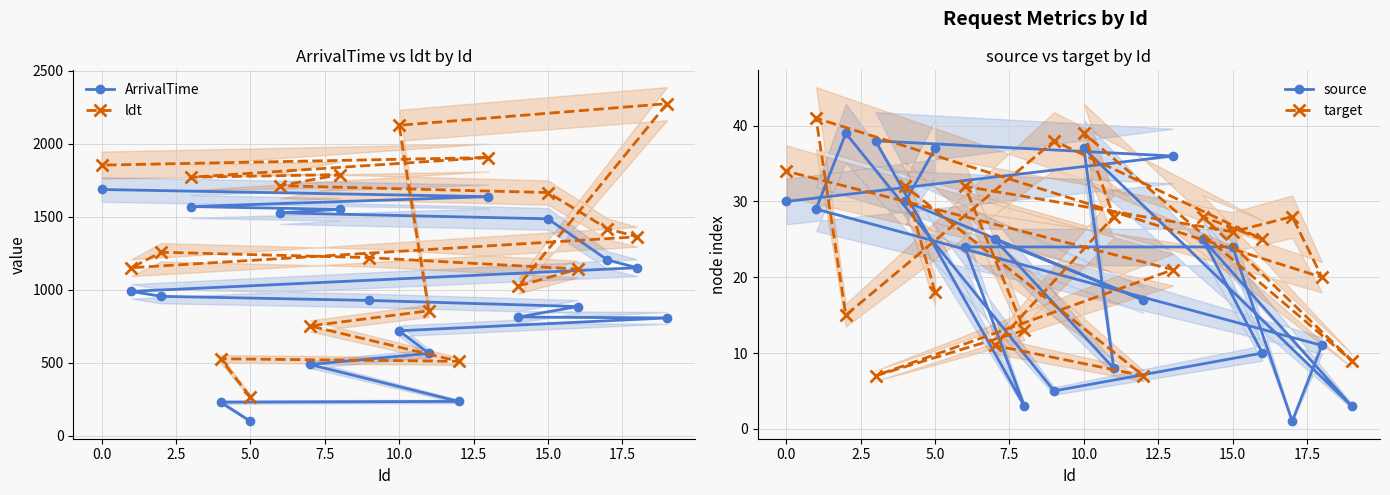

What is the difference between the second highest and second lowest values in the ArrivalTime series?

1408